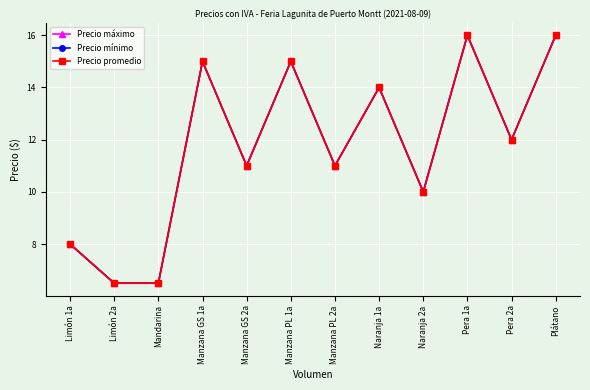

Is this an area chart (filled region under the line)?

No